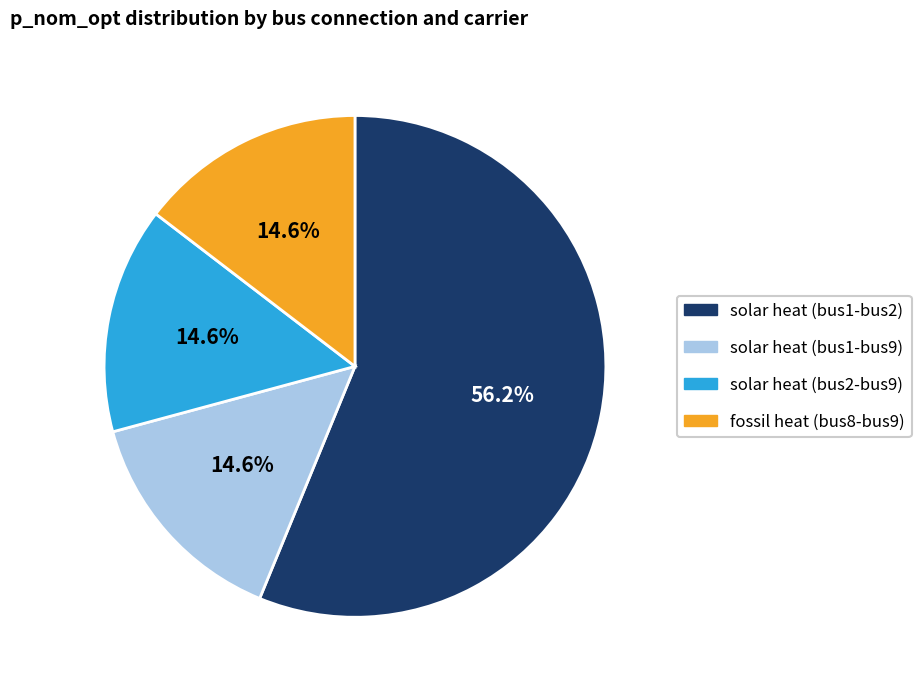

Does solar heat (bus1-bus2) represent more than half of the total?

Yes